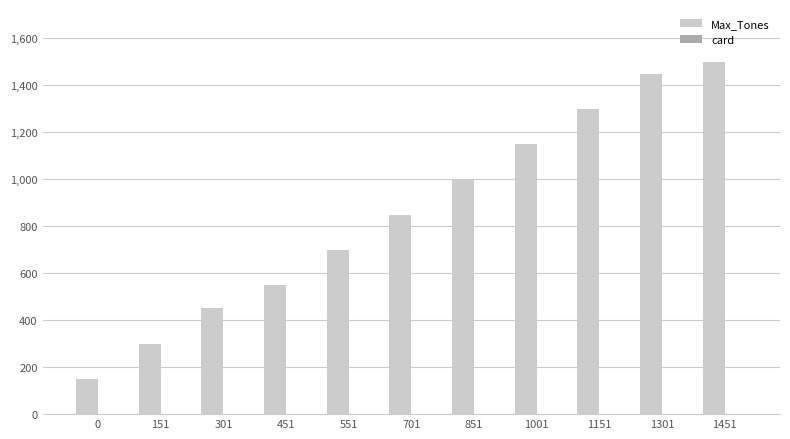

At which category does the chart reach its peak across all series?

1451